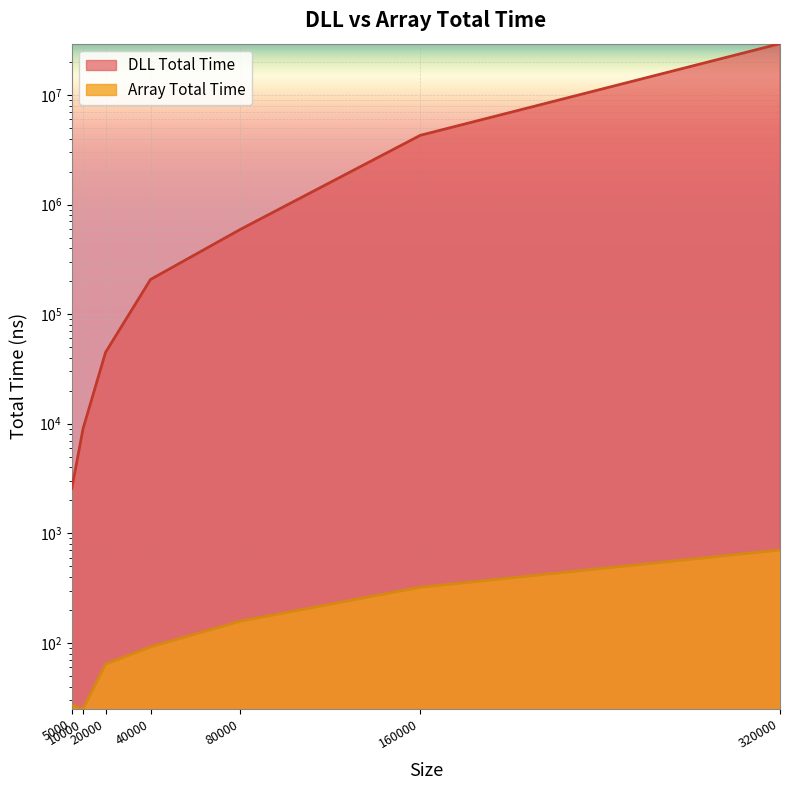

How many data points in DLL Total Time are above 206973?

3